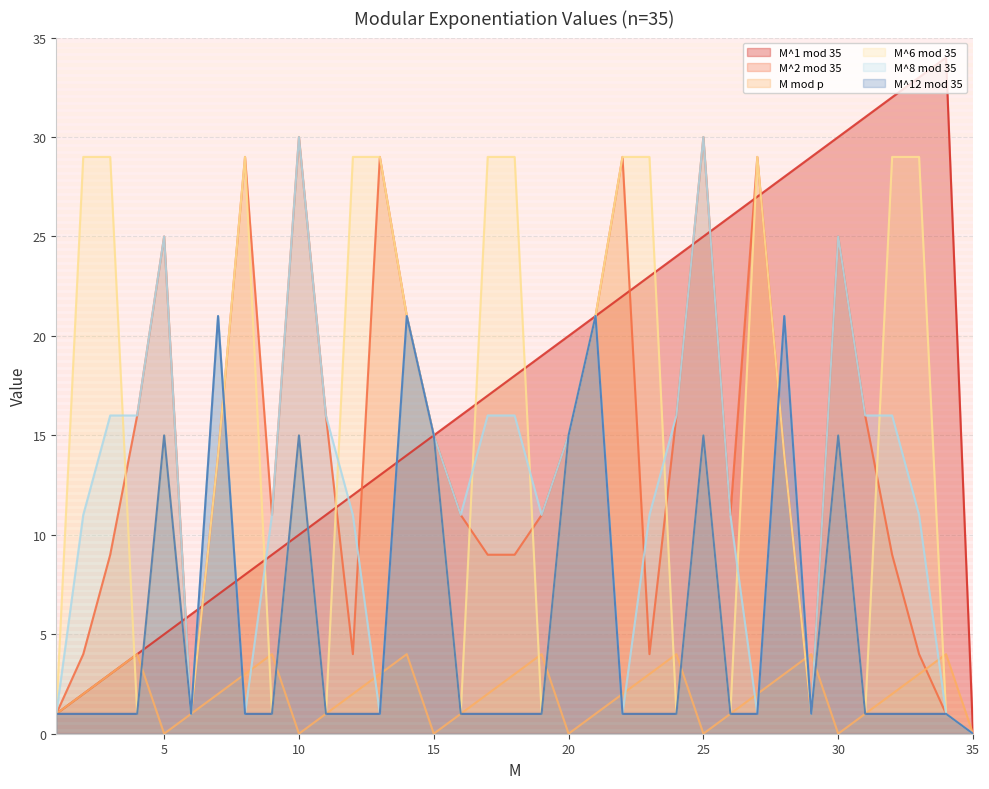

How many intersections are there between M^6 mod 35 and M mod p?

11